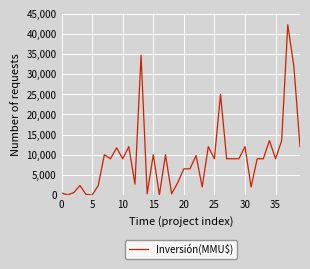

What is the maximum value shown in the chart?

42300